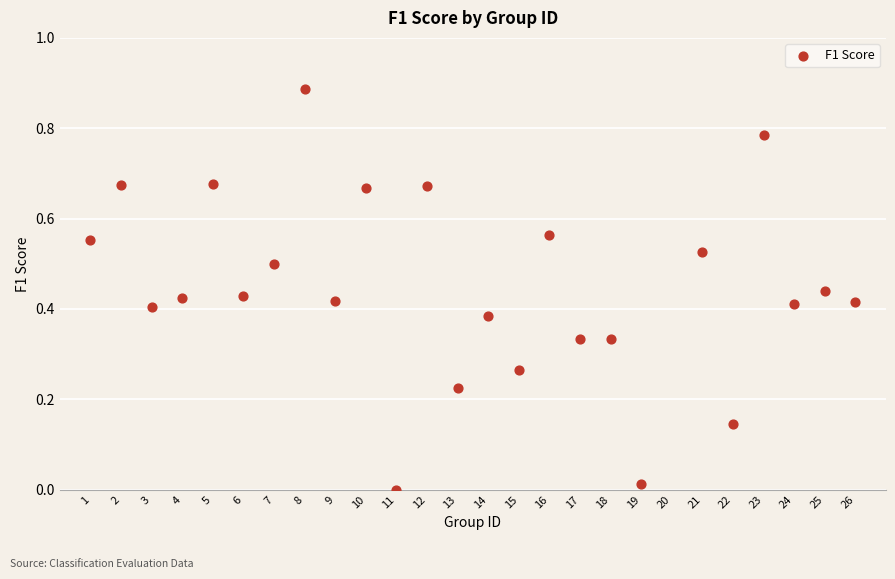

What is the range of X values (max minus min)?

25.0